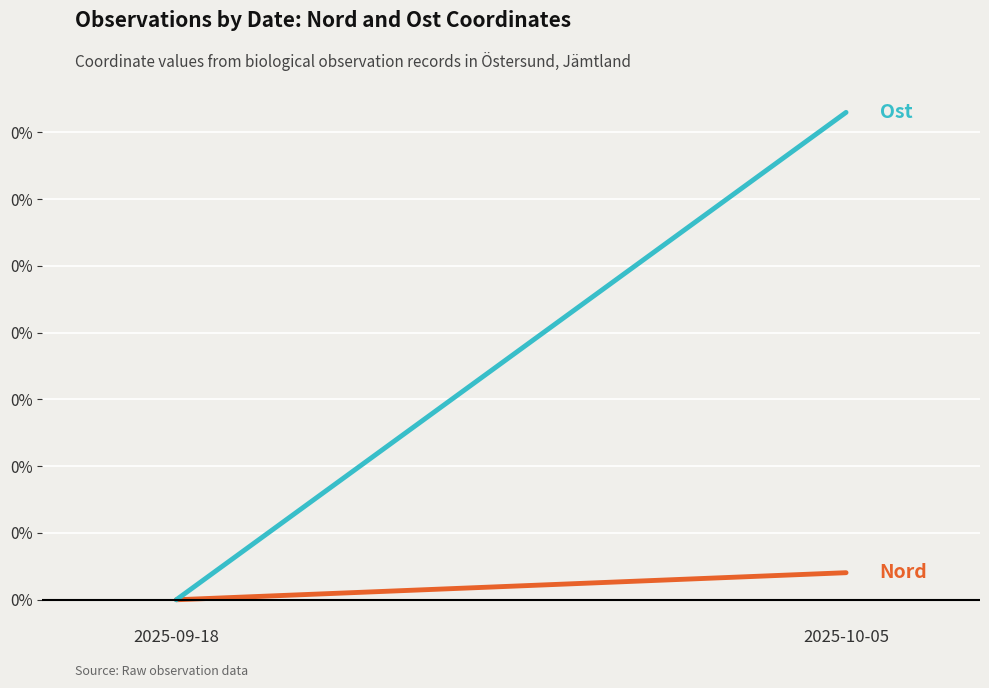

Is the value of Nord at 2025-09-18 greater than the value of Ost at 2025-09-18?

No